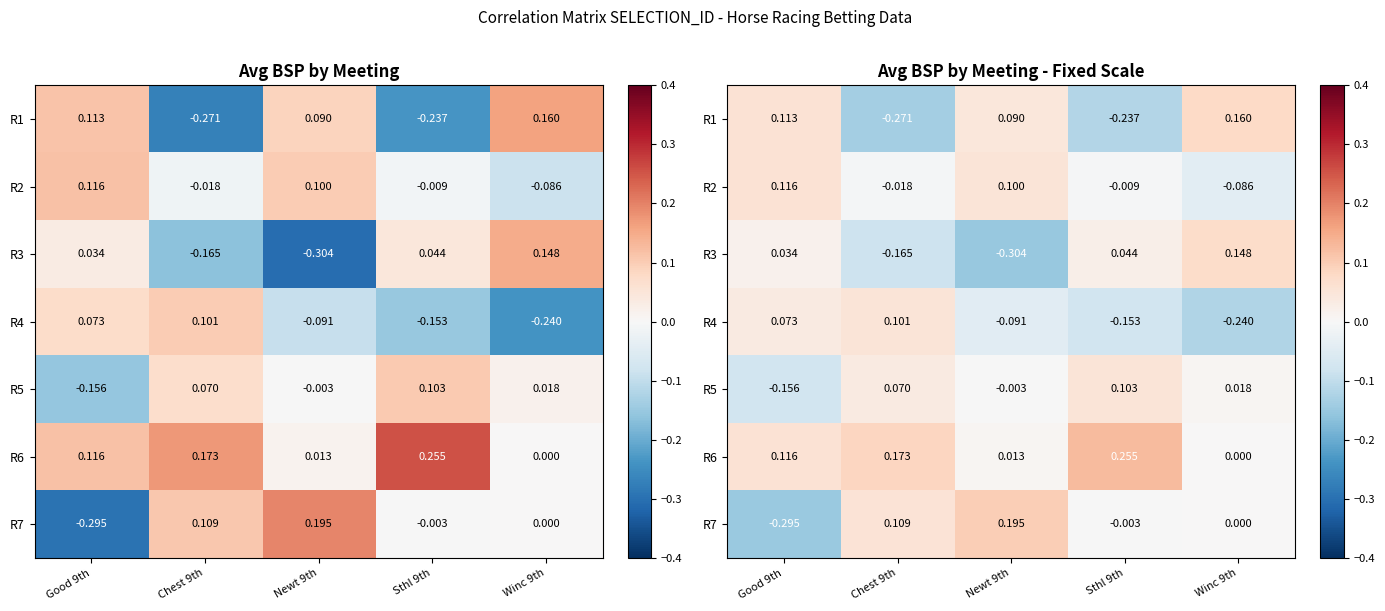

Between Sthl 9th and Winc 9th, which is larger?

Winc 9th